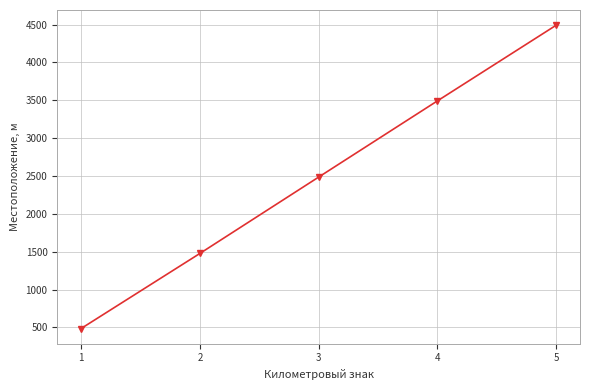

What is the change in value from 1 to 3?

+2001